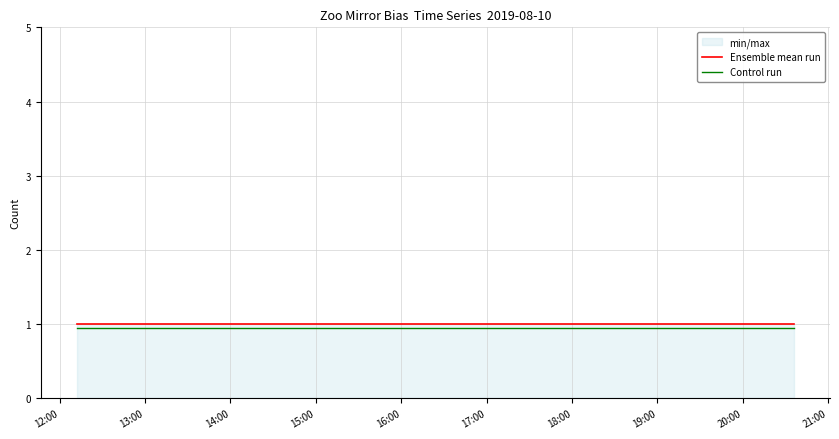

True or false: Ensemble mean run and Control run intersect in this chart.

False